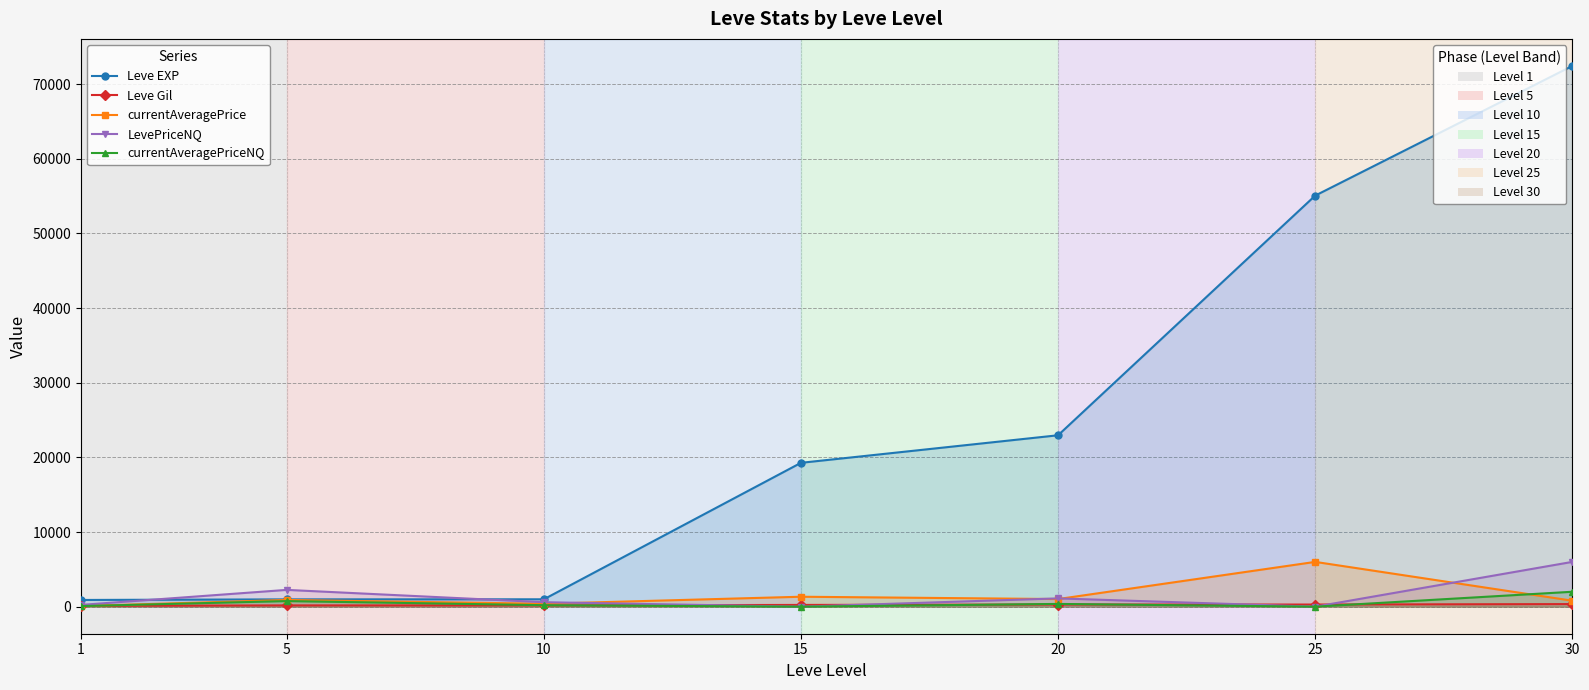

What is the sum of the Leve Gil values at 1 and 25?

401.0